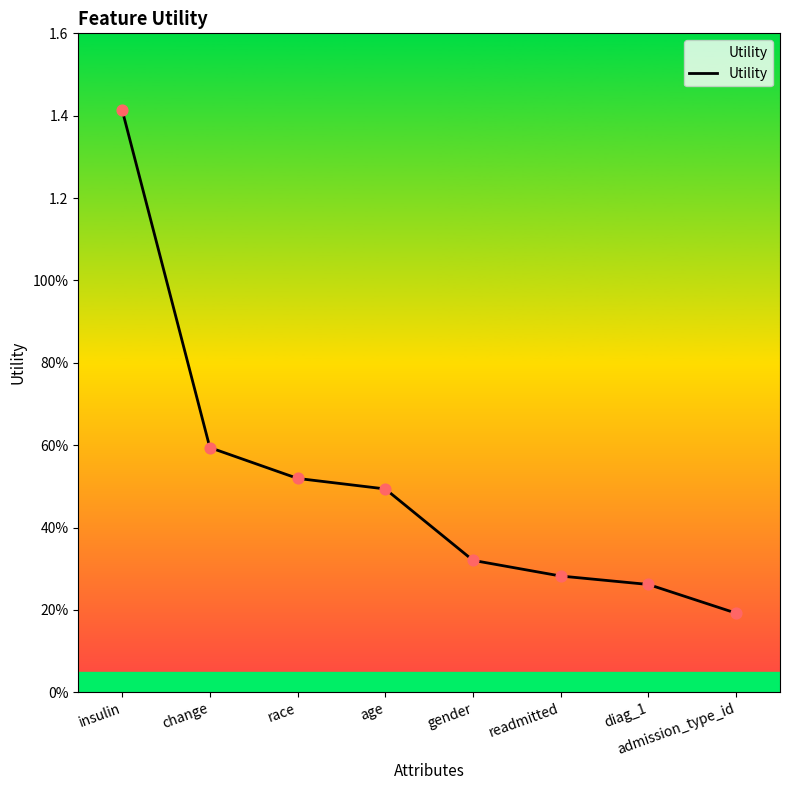

What is the change in value from insulin to age?

-0.9